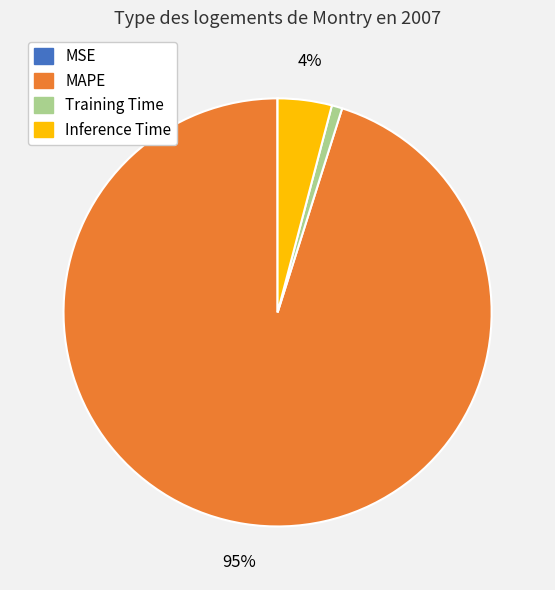

What percentage is the Inference Time slice, to the nearest percent?

4%